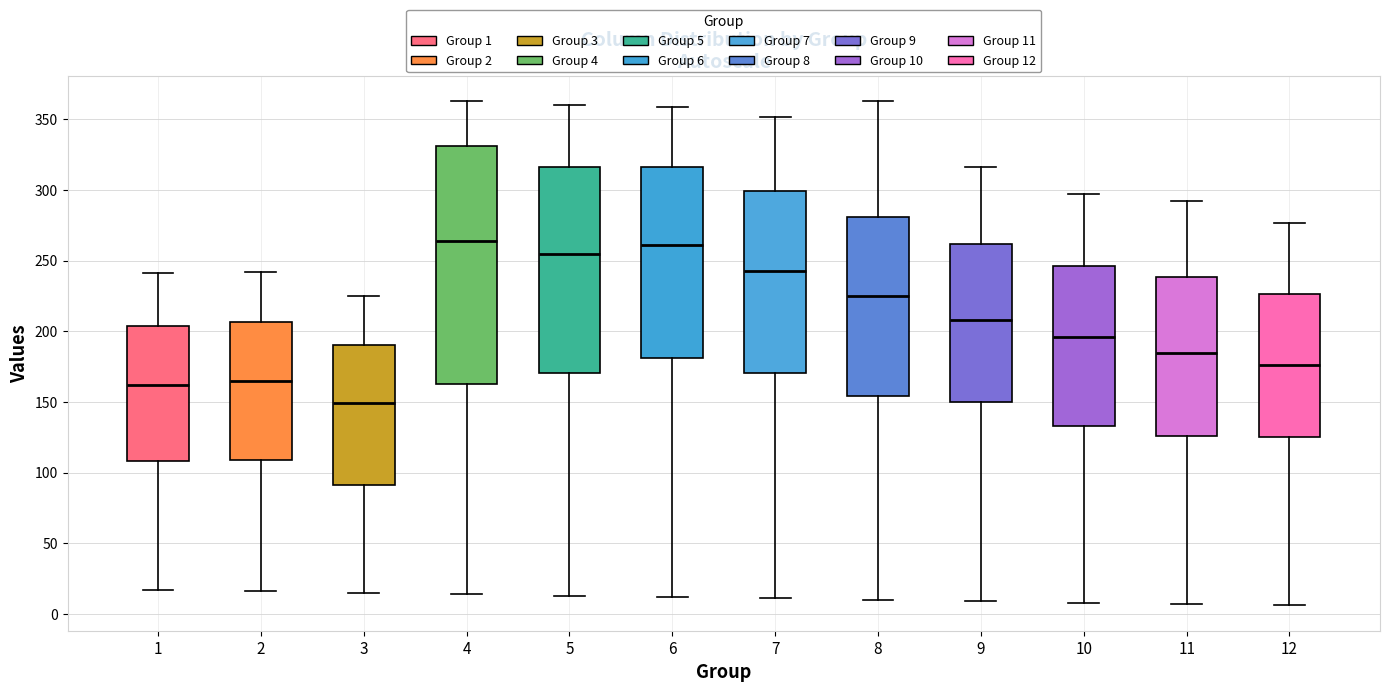

Reading left to right, transcribe this box plot: for each box, give where its median line is, the range the box spans, and where its two whiskers end, as read against the y-axis. The values are not printed on the chart, so give them approximately, as read against the axis.

1: median 160, box 110 to 205, whiskers 15 to 240
2: median 165, box 110 to 205, whiskers 15 to 240
3: median 150, box 90 to 190, whiskers 15 to 225
4: median 265, box 165 to 330, whiskers 15 to 365
5: median 255, box 170 to 315, whiskers 15 to 360
6: median 260, box 180 to 315, whiskers 10 to 360
7: median 245, box 170 to 300, whiskers 10 to 350
8: median 225, box 155 to 280, whiskers 10 to 365
9: median 210, box 150 to 260, whiskers 10 to 315
10: median 195, box 135 to 245, whiskers 10 to 295
11: median 185, box 125 to 240, whiskers 5 to 290
12: median 175, box 125 to 225, whiskers 5 to 275